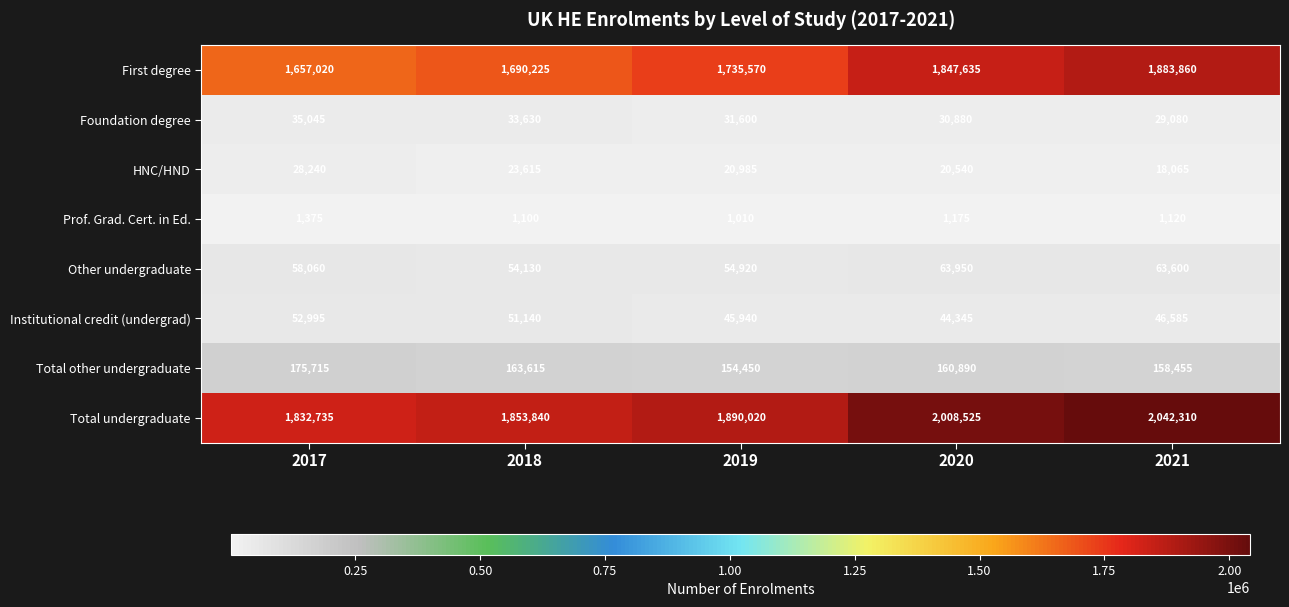

Which series has the largest range (max minus min)?

First degree